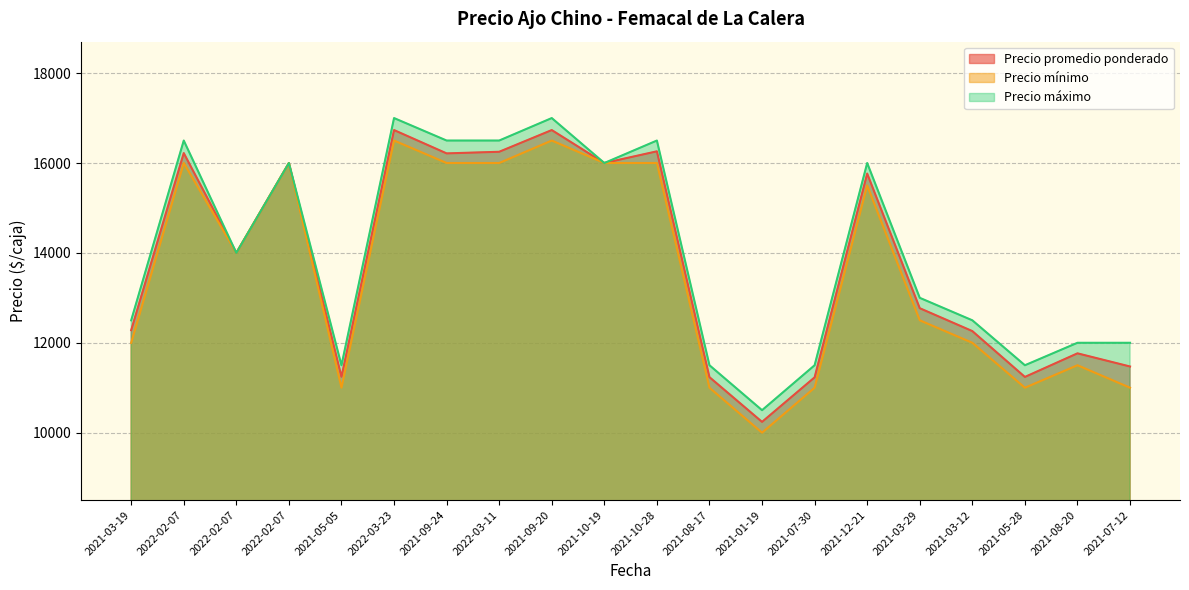

Reading right to left, transcribe all the data shown in this chart.

Precio promedio ponderado: 11472	11765	11240	12260	12769	15765	11231	10240	11235	16260	16000	16733	16250	16214	16733	11244	16000	14000	16221	12281
Precio mínimo: 11000	11500	11000	12000	12500	15500	11000	10000	11000	16000	16000	16500	16000	16000	16500	11000	16000	14000	16000	12000
Precio máximo: 12000	12000	11500	12500	13000	16000	11500	10500	11500	16500	16000	17000	16500	16500	17000	11500	16000	14000	16500	12500